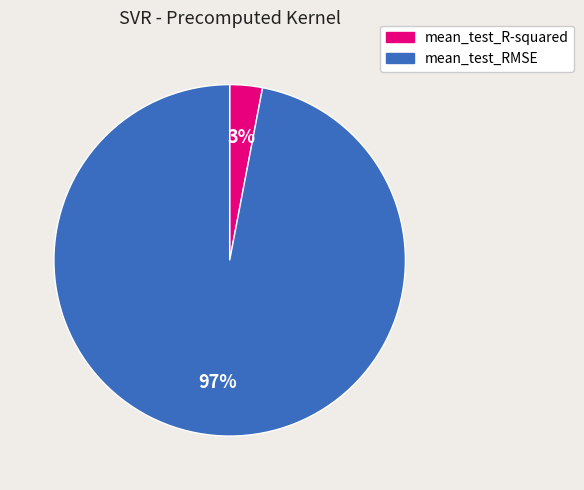

How many segments does this pie chart have?

2